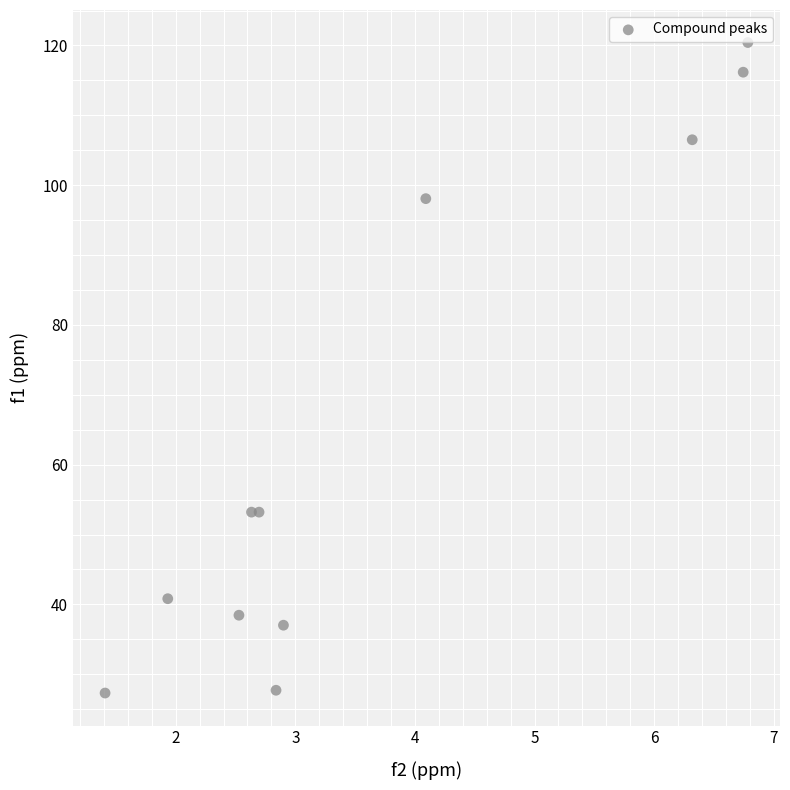

What is the average Y value?

65.4